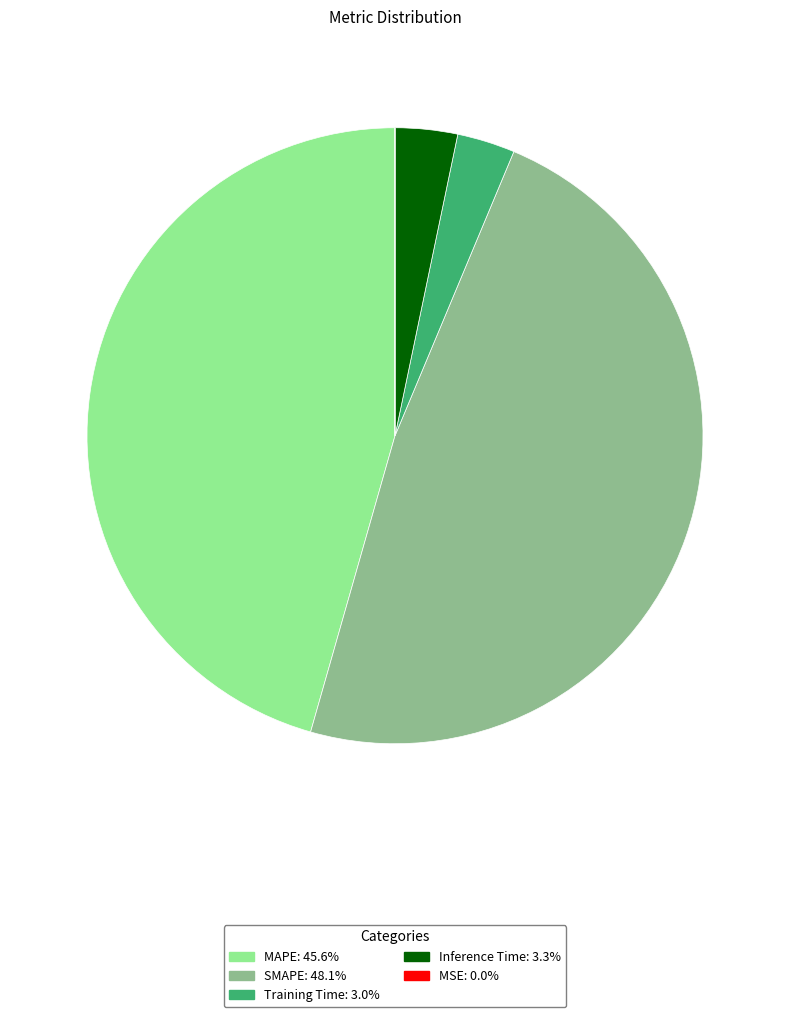

Which category has the biggest portion of the pie?

SMAPE